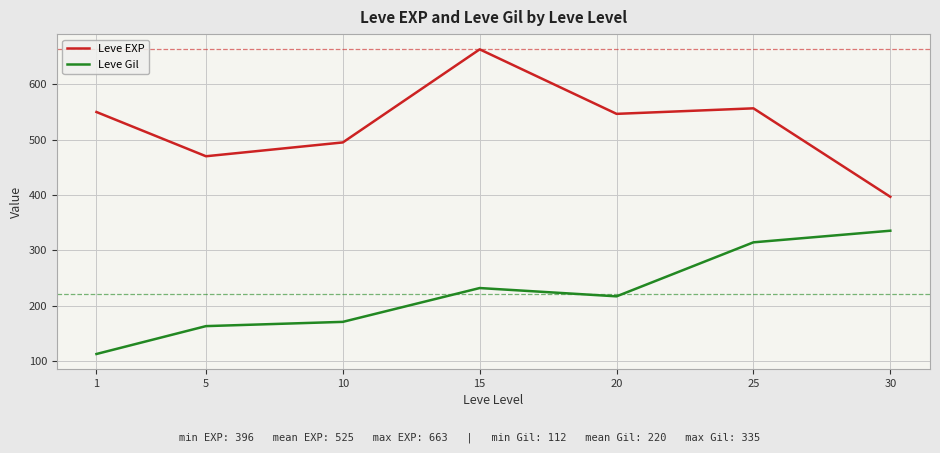

In Leve Gil, how many points are lower than both neighbors (excluding endpoints)?

1